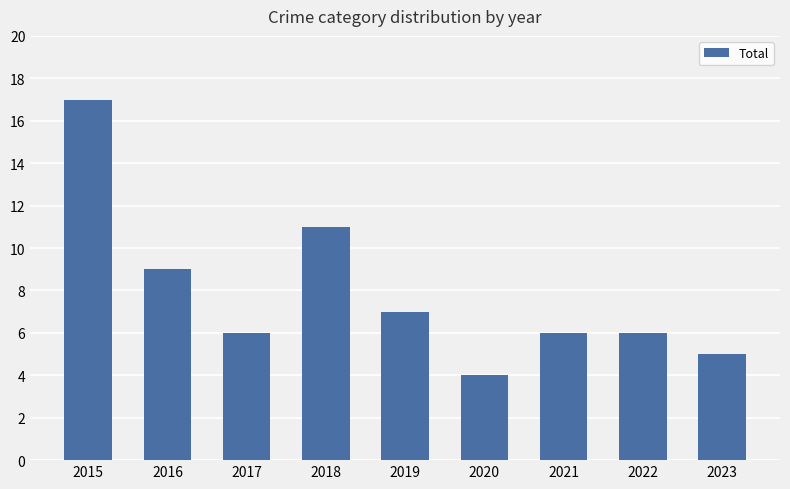

Approximately how many times larger is the value at 2021 compared to 2015?

0.4